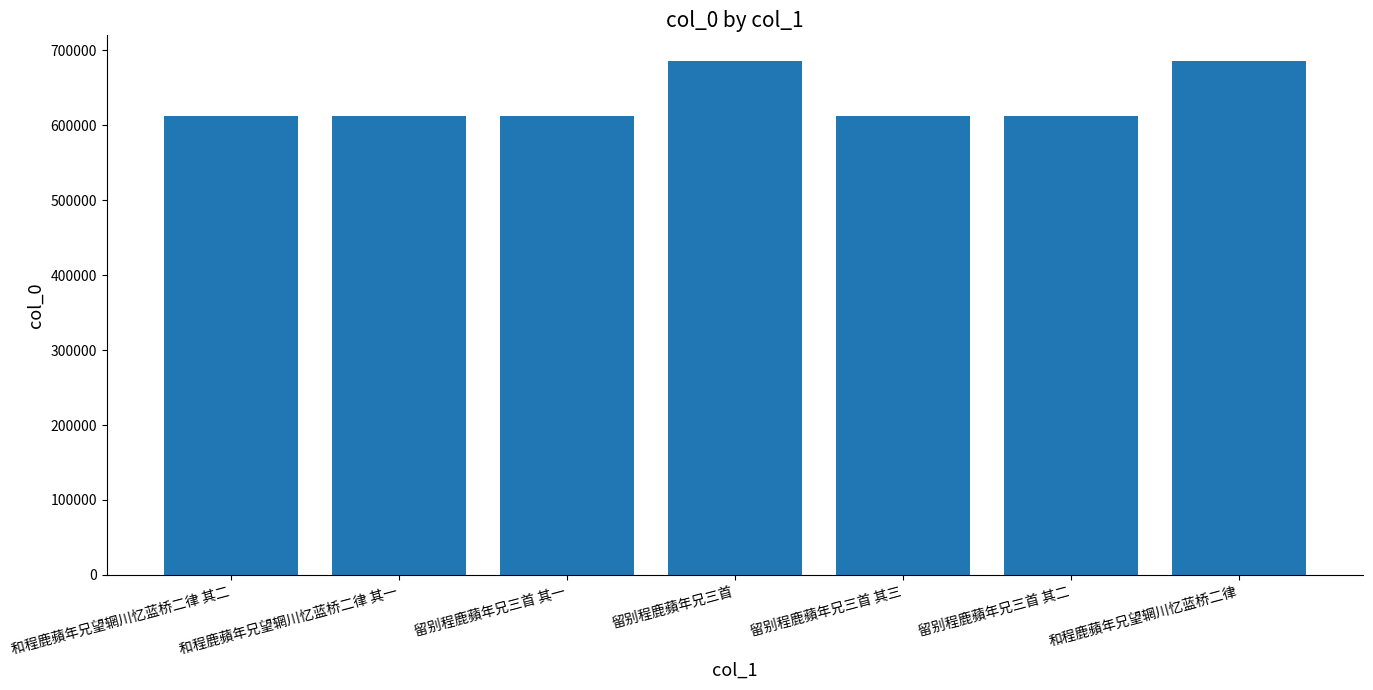

Does the chart contain any negative values?

No